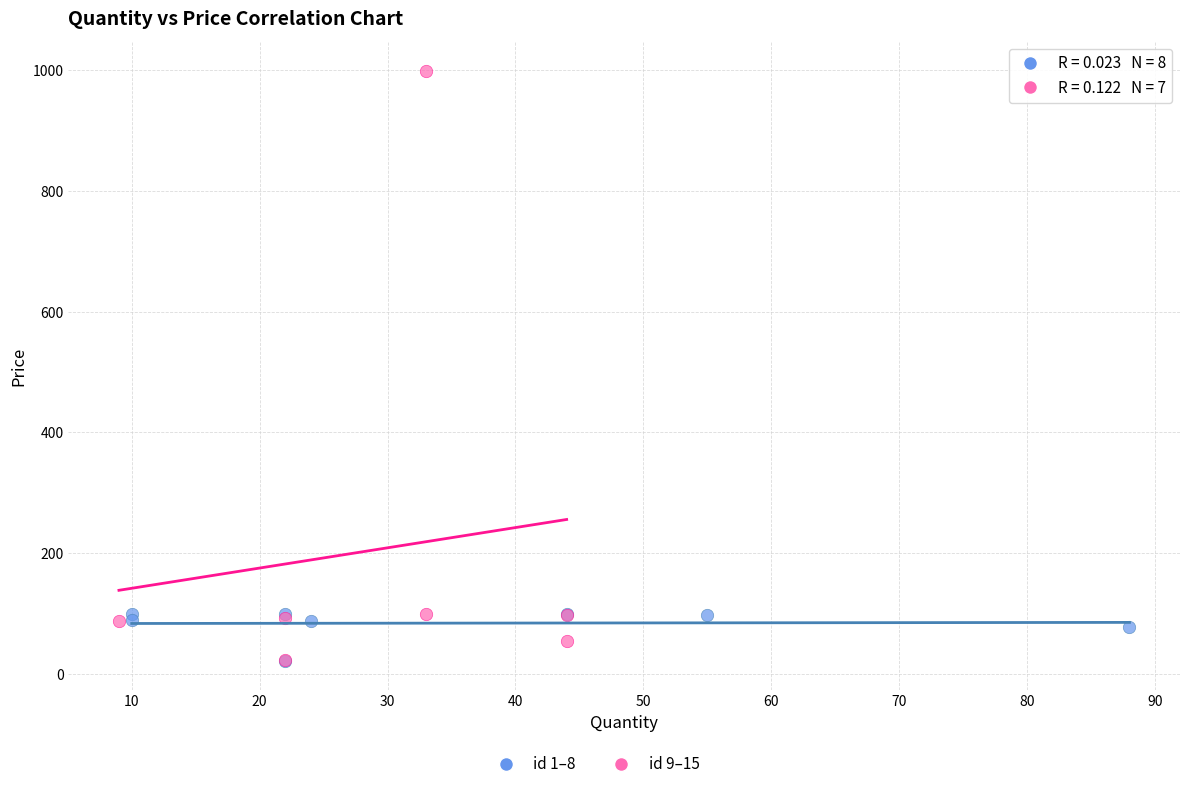

Which series contains the highest Y value?

id 9–15